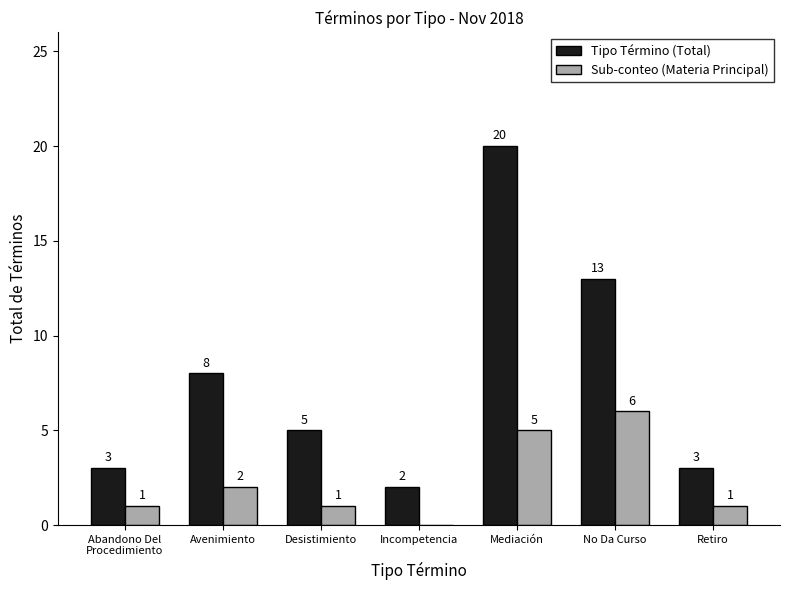

Which series has the largest total across all categories?

Tipo Término (Total)